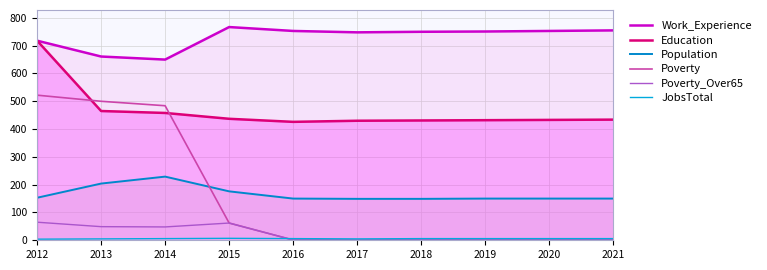

Count the JobsTotal values in the range 5 to 6.

8